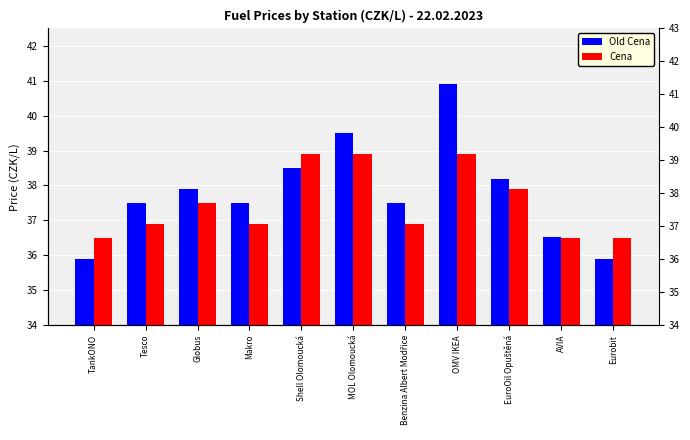

What is the label of the 11th bar from the left?

Eurobit